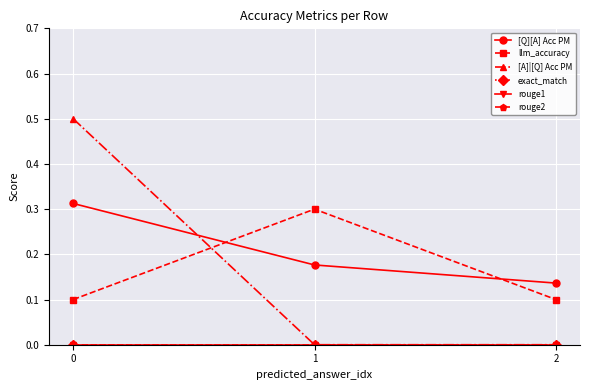

Is this an area chart (filled region under the line)?

No